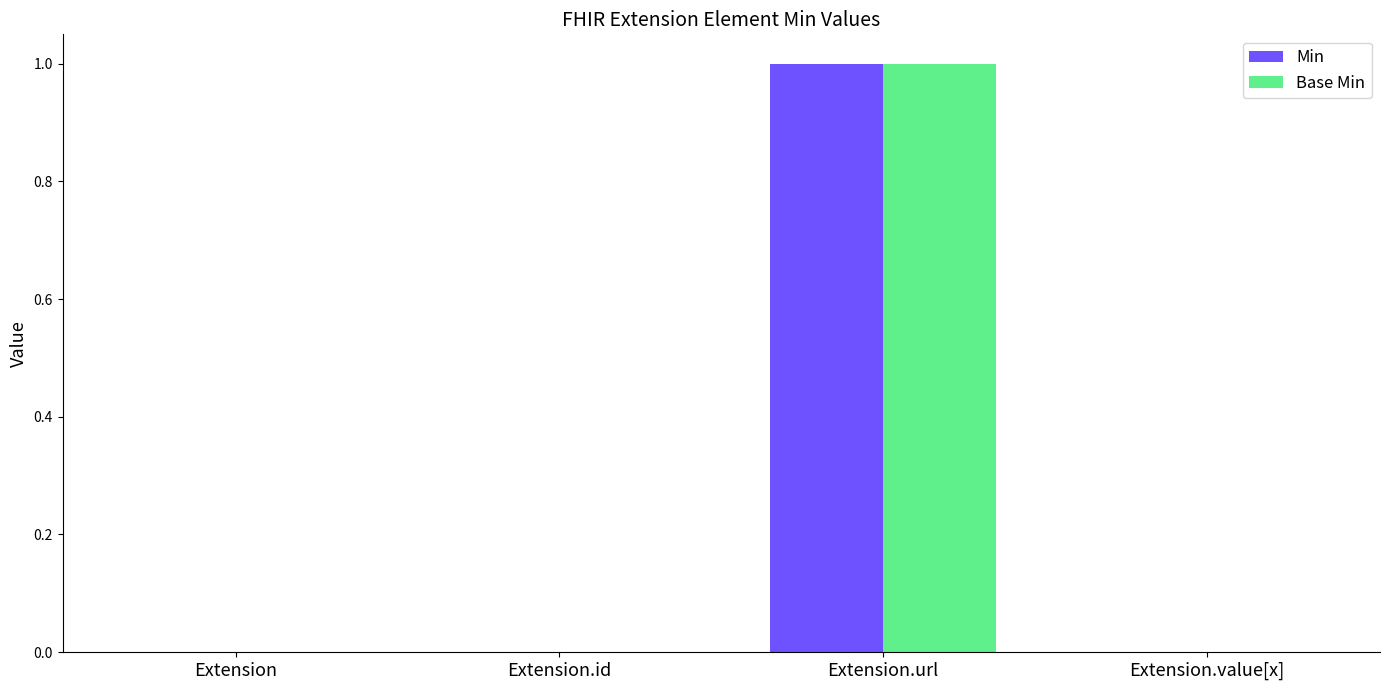

Count the number of data series in this chart.

2